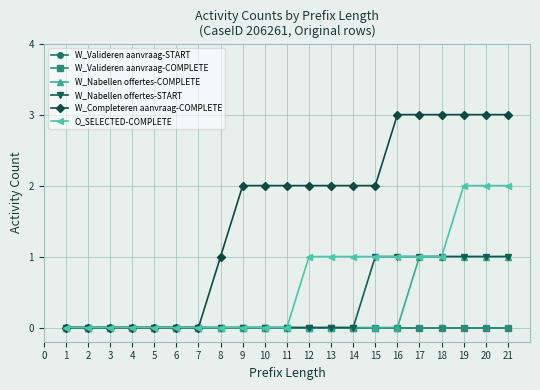

True or false: W_Valideren aanvraag-START and W_Completeren aanvraag-COMPLETE intersect in this chart.

False